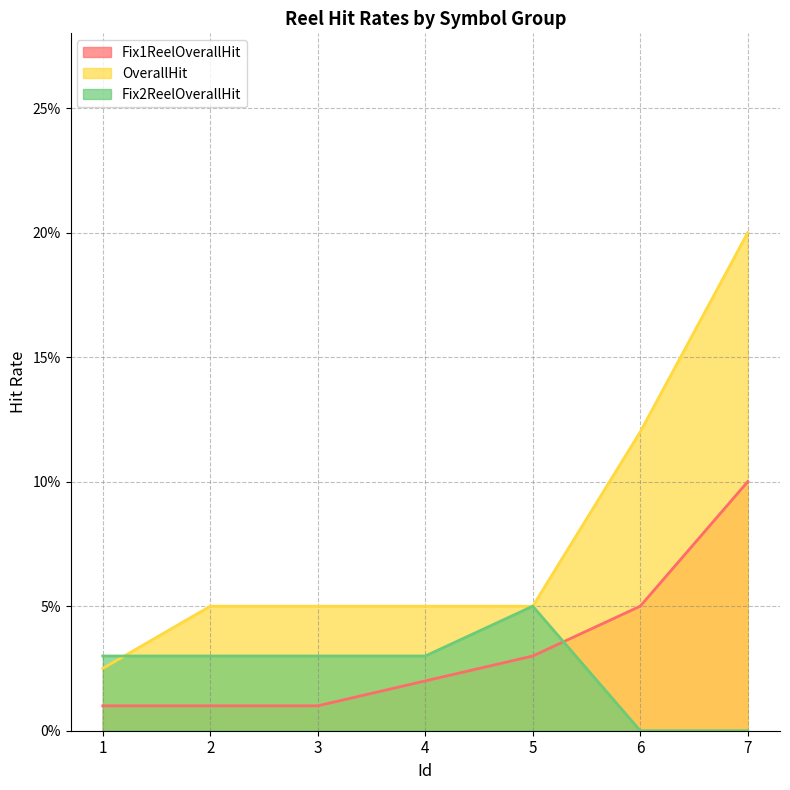

What are all the series names shown in the legend?

Fix1ReelOverallHit, OverallHit, Fix2ReelOverallHit